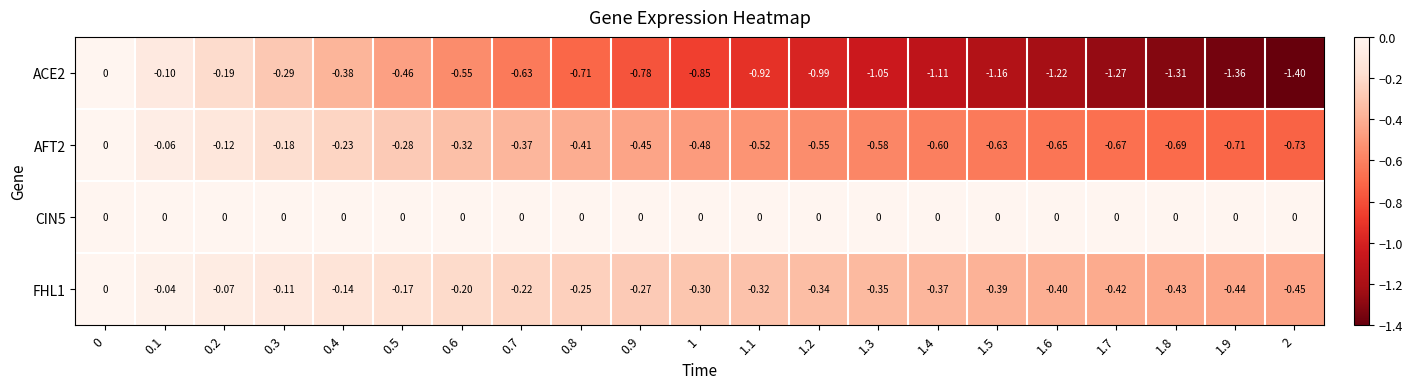

List the series in order of their overall mean, highest first.

CIN5, FHL1, AFT2, ACE2